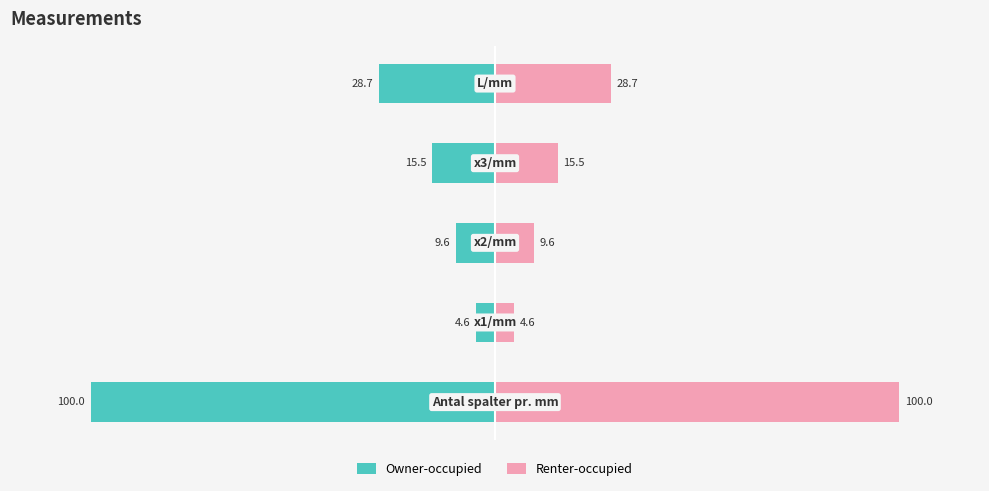

True or false: Renter-occupied has a value of 40.4 at 4.

False